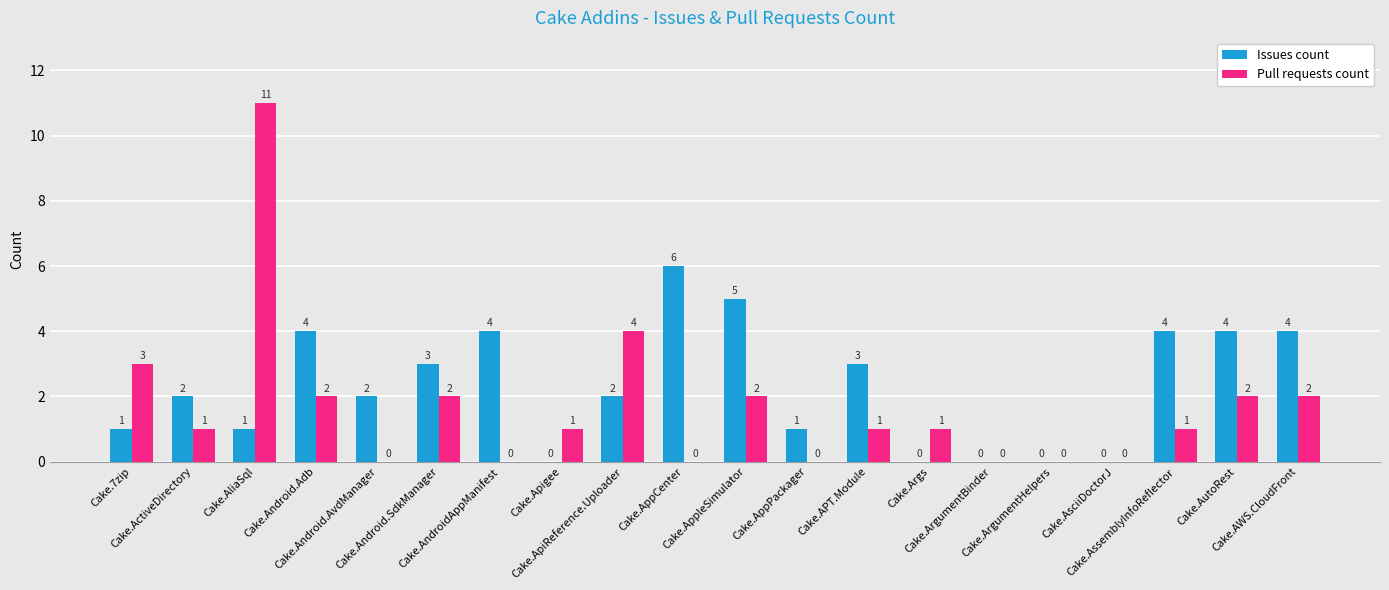

Reading right to left, list all the values displayed in this chart.

Issues count: 4	4	4	0	0	0	0	3	1	5	6	2	0	4	3	2	4	1	2	1
Pull requests count: 2	2	1	0	0	0	1	1	0	2	0	4	1	0	2	0	2	11	1	3